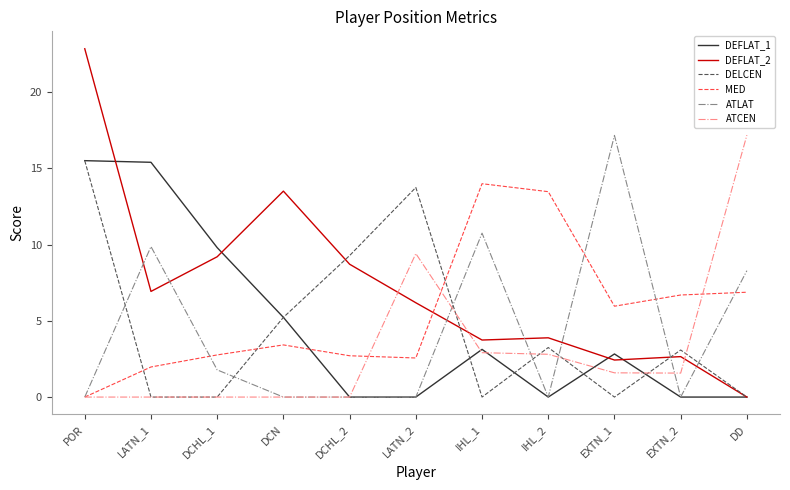

What position from the right is DCHL_1?

9